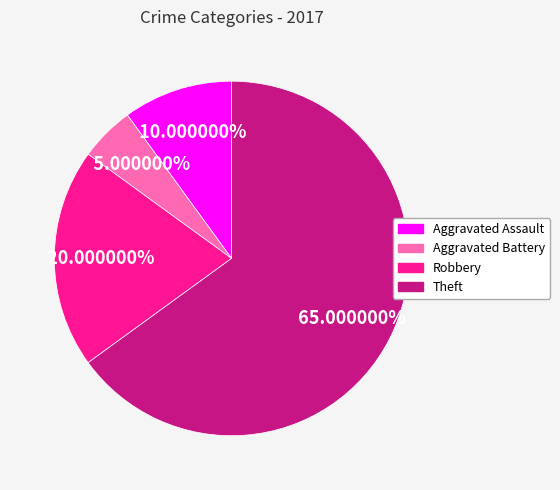

To the nearest percent, what is the difference between the largest and smallest slice percentages?

60%